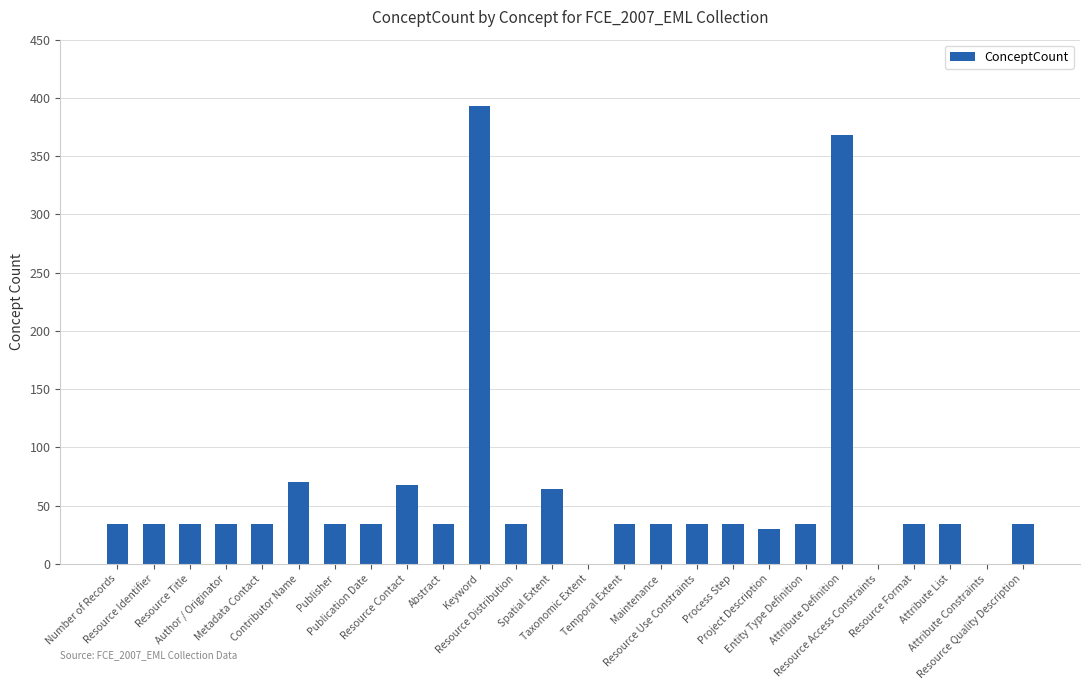

What is the greatest value displayed?

393